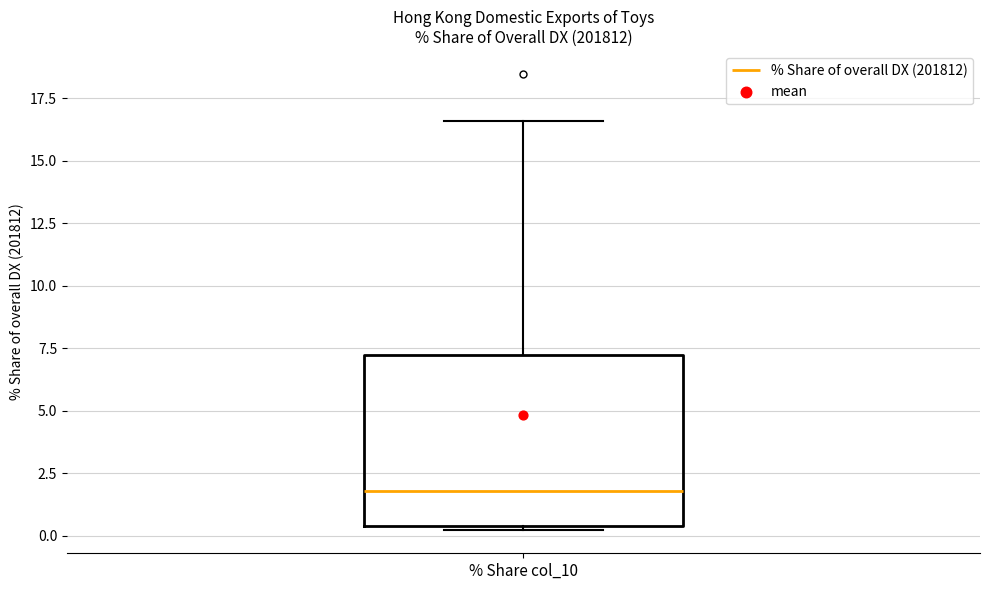

Where is the lower edge of the box for % Share col_10 on the y-axis? The values are not printed on the chart, so give them approximately, as read against the axis.

0.5